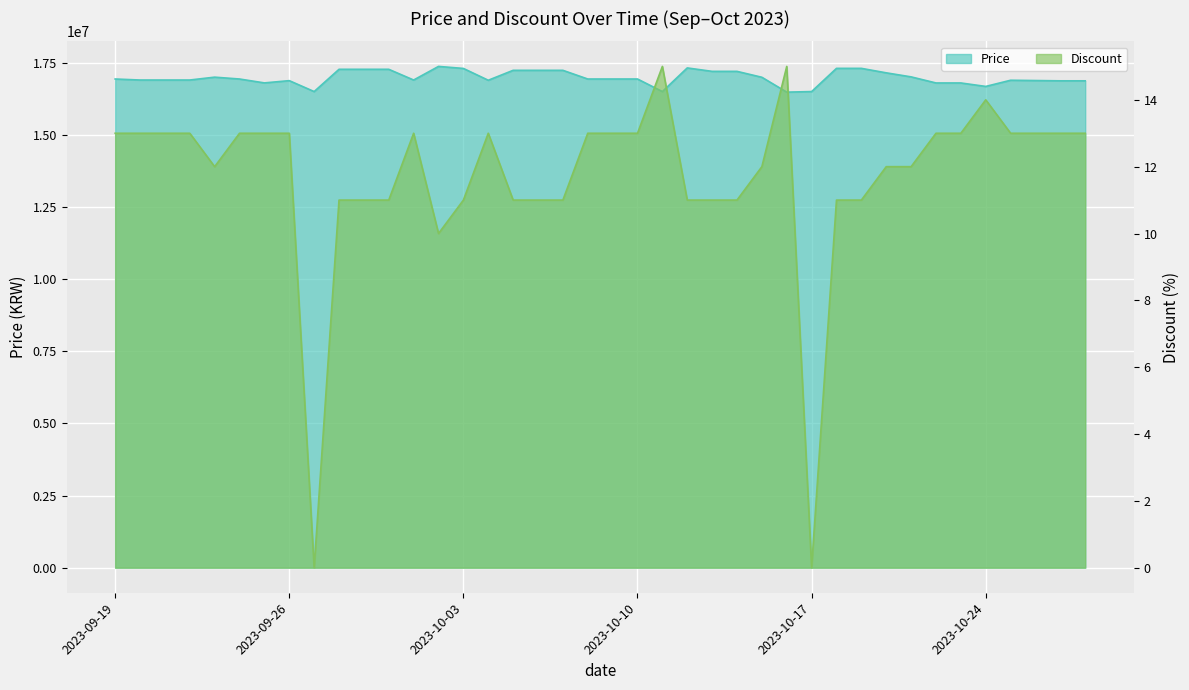

Where is the first local maximum for Price?

2023-09-23